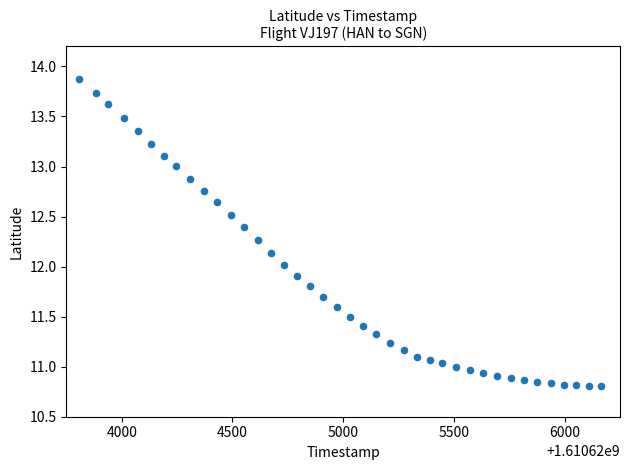

What is the range of X values (max minus min)?

2353.0